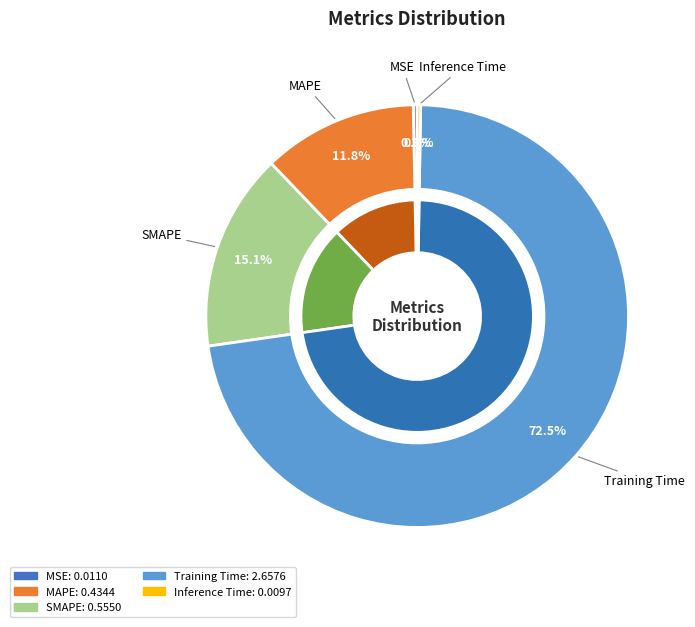

What is the total percentage of Training Time and SMAPE?

87.6%